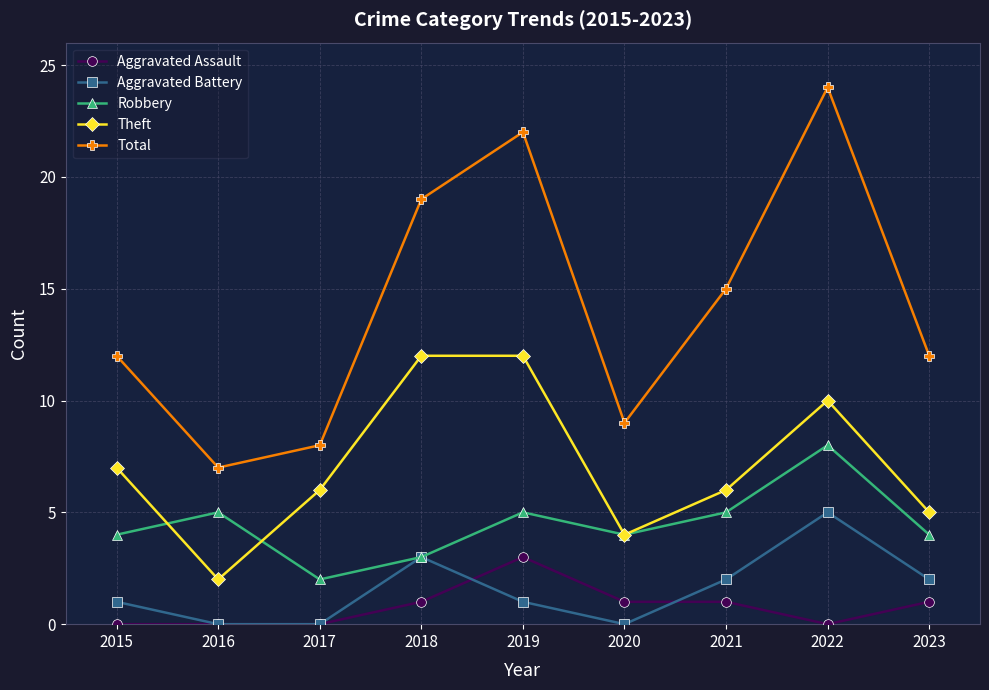

What is the greatest value displayed?

24